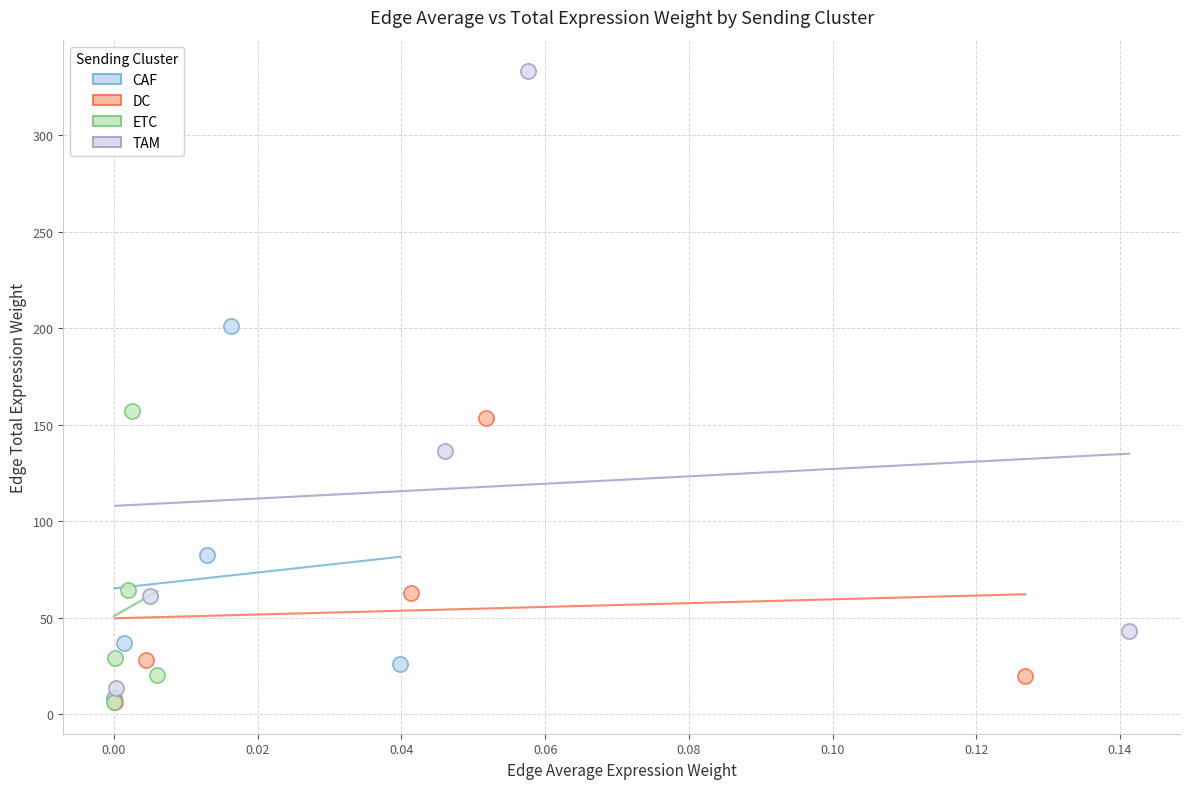

Which series has the largest Y range (max minus min)?

TAM